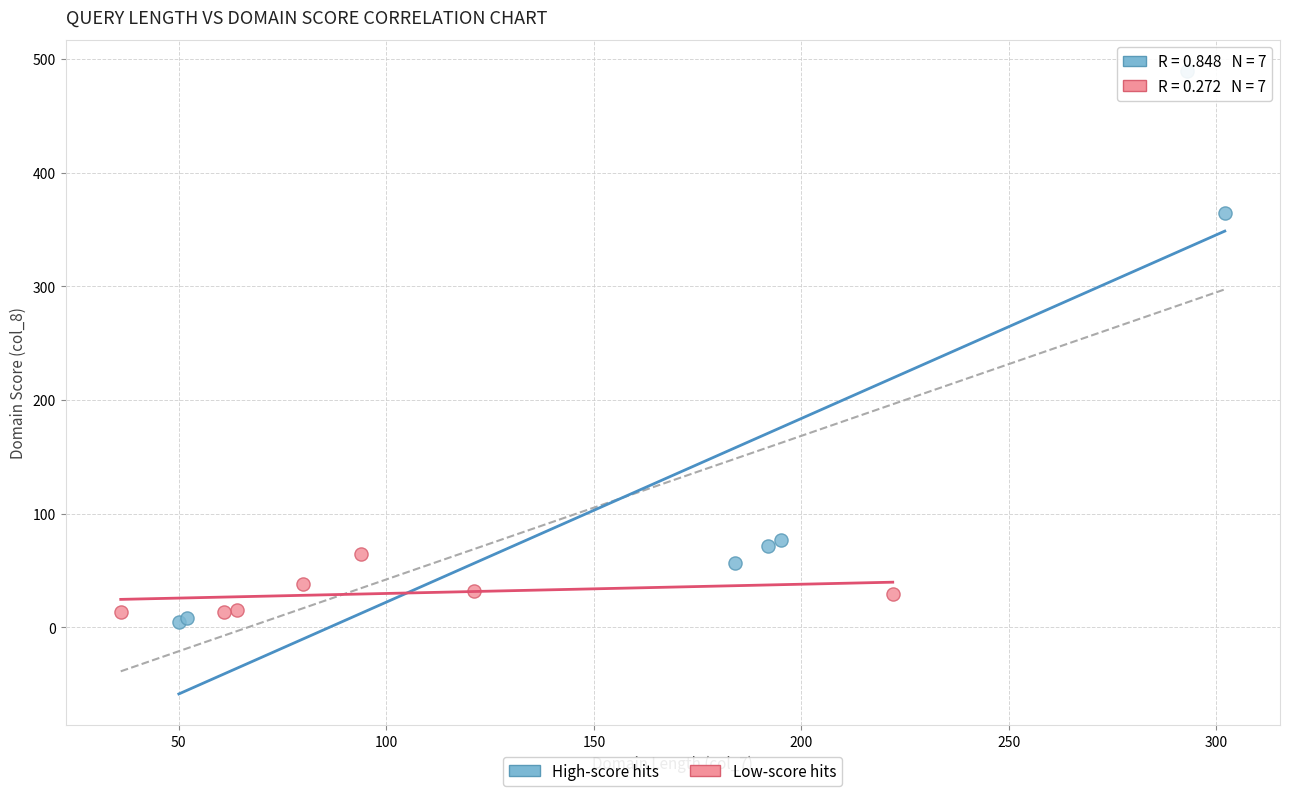

Which series contains the highest Y value?

High-score hits